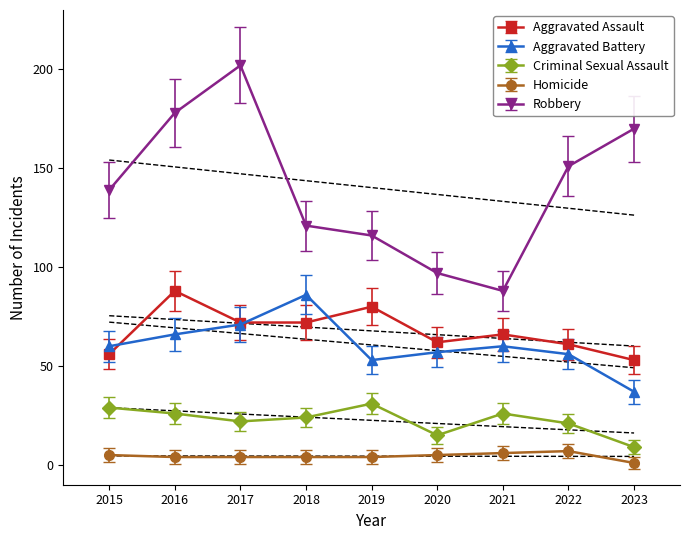

In Robbery, how many points are higher than both neighbors (excluding endpoints)?

1